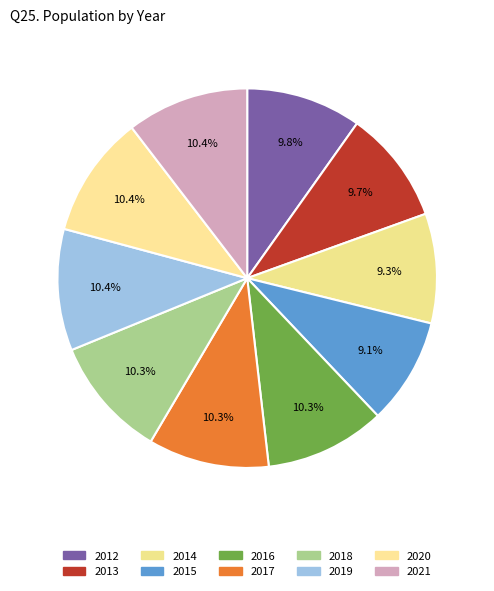

How many slices are in this pie chart?

10